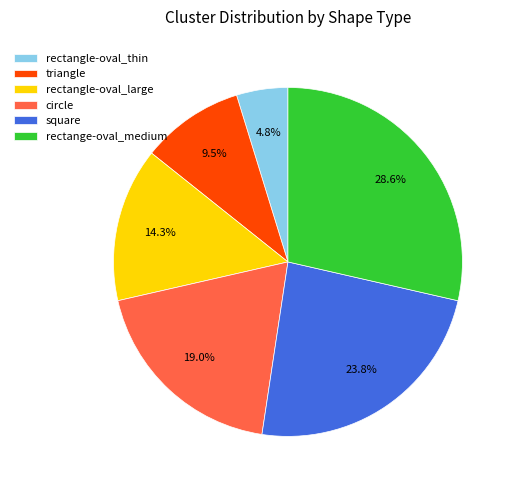

Between circle and square, which is larger?

square